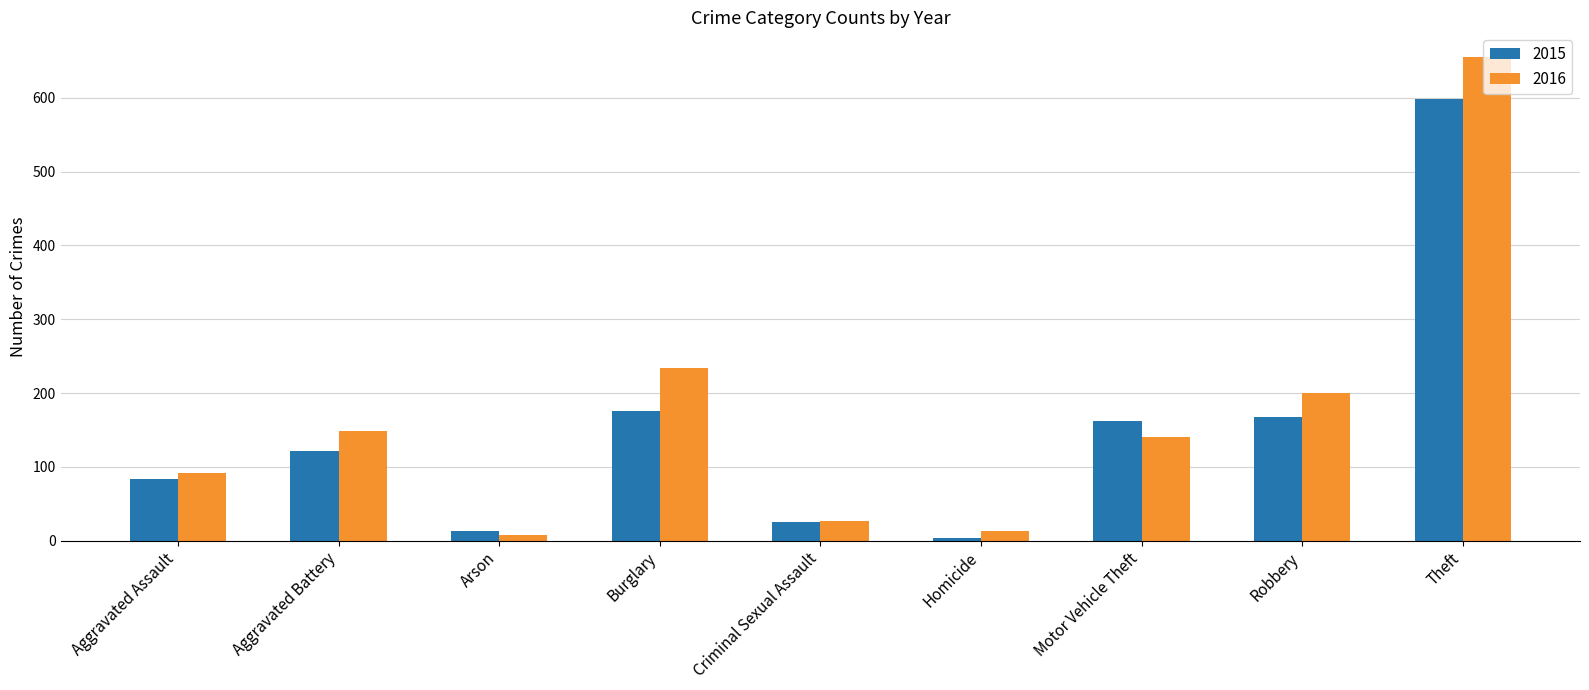

Does the chart contain any negative values?

No